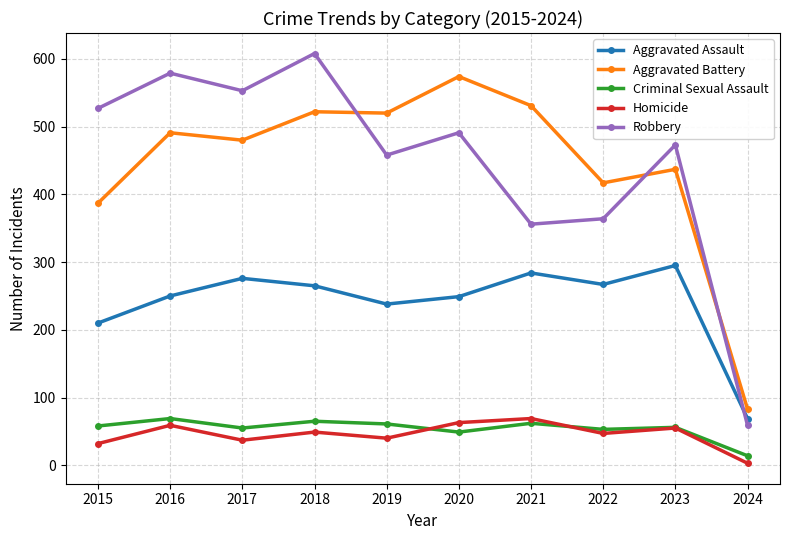

Is the value of Aggravated Assault at 2015 greater than the value of Criminal Sexual Assault at 2016?

Yes